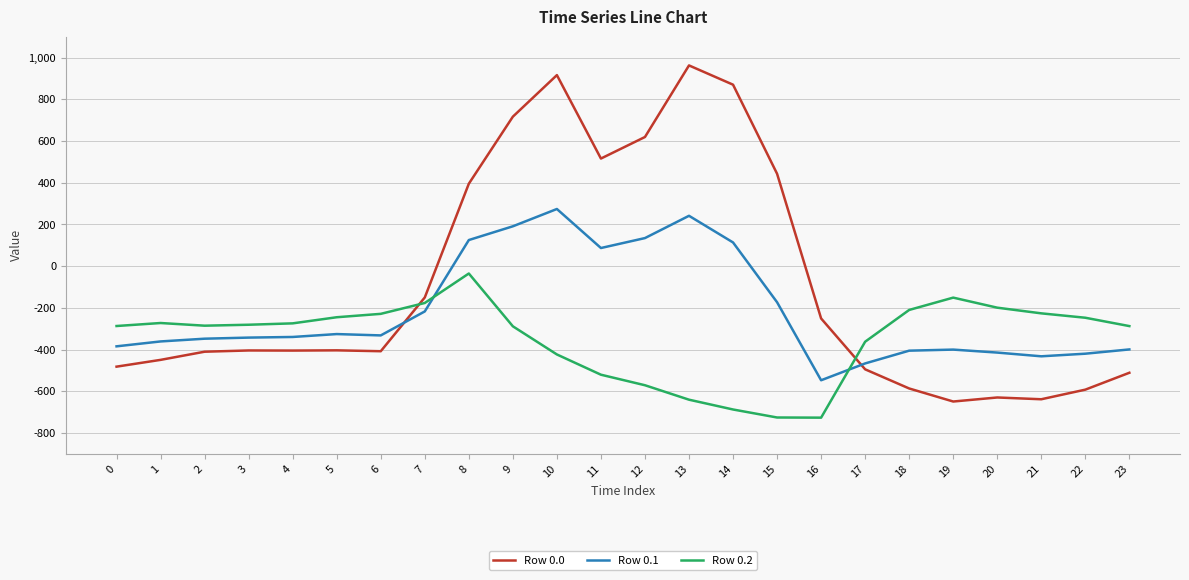

Which series changed the most between 6 and 8?

Row 0.0